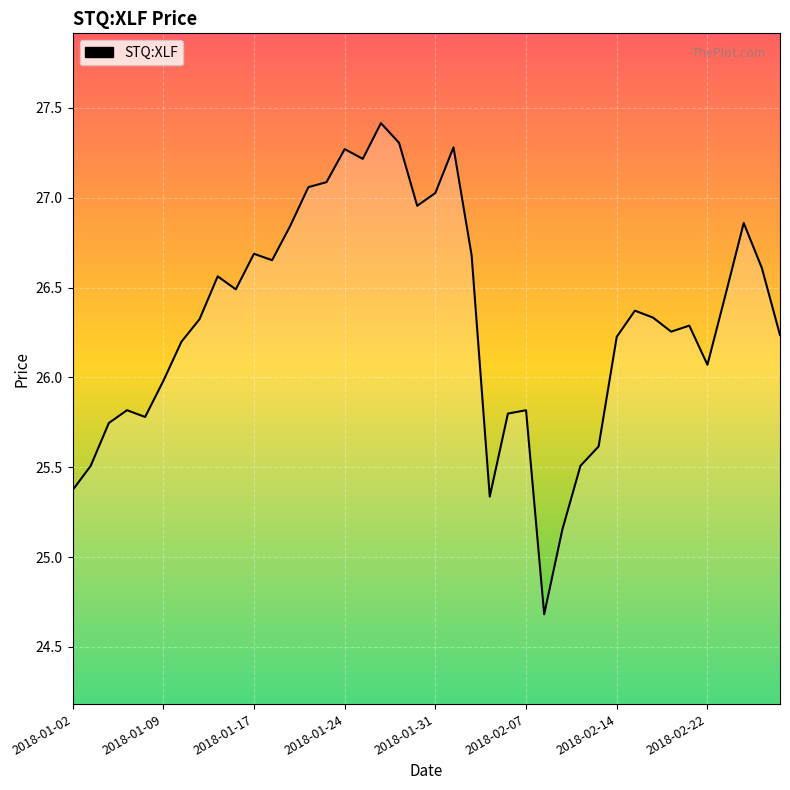

What is the difference between the maximum and minimum values?

2.7